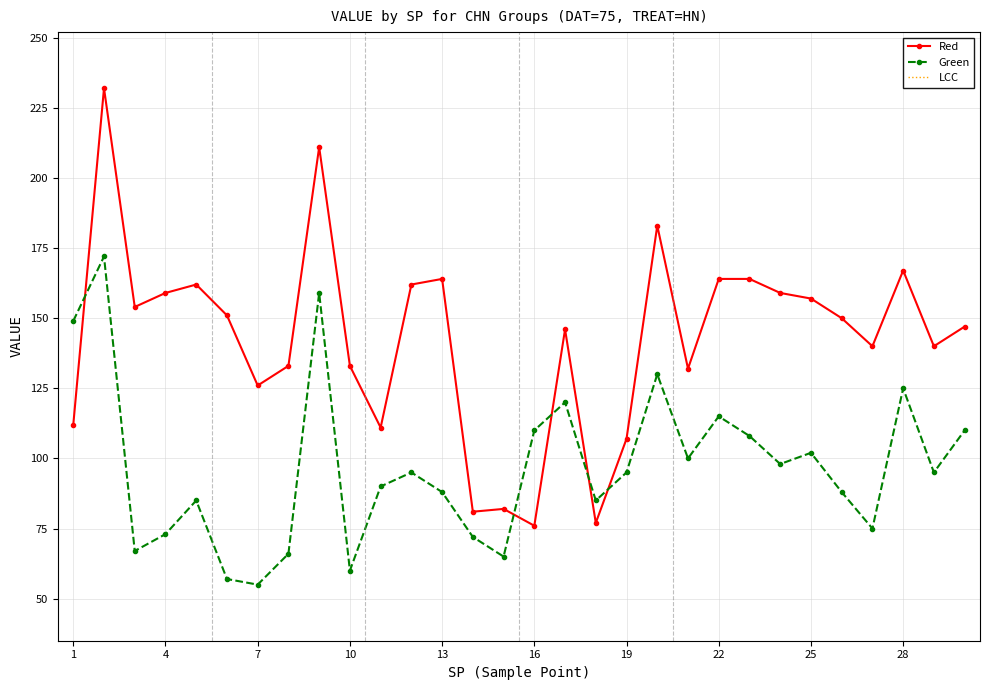

True or false: Red has more than 0 points higher than both neighbors.

True